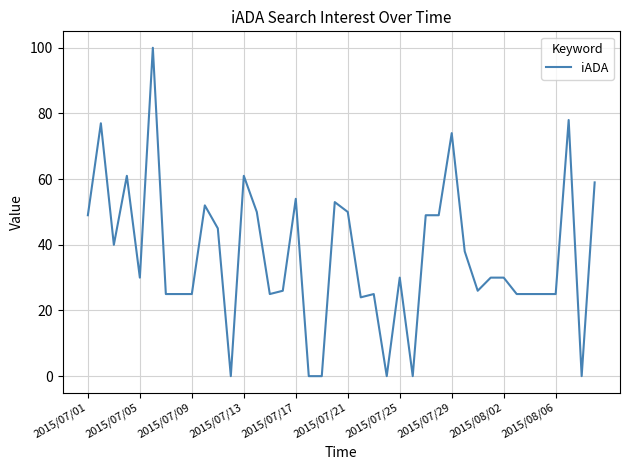

Is this an area chart (filled region under the line)?

No